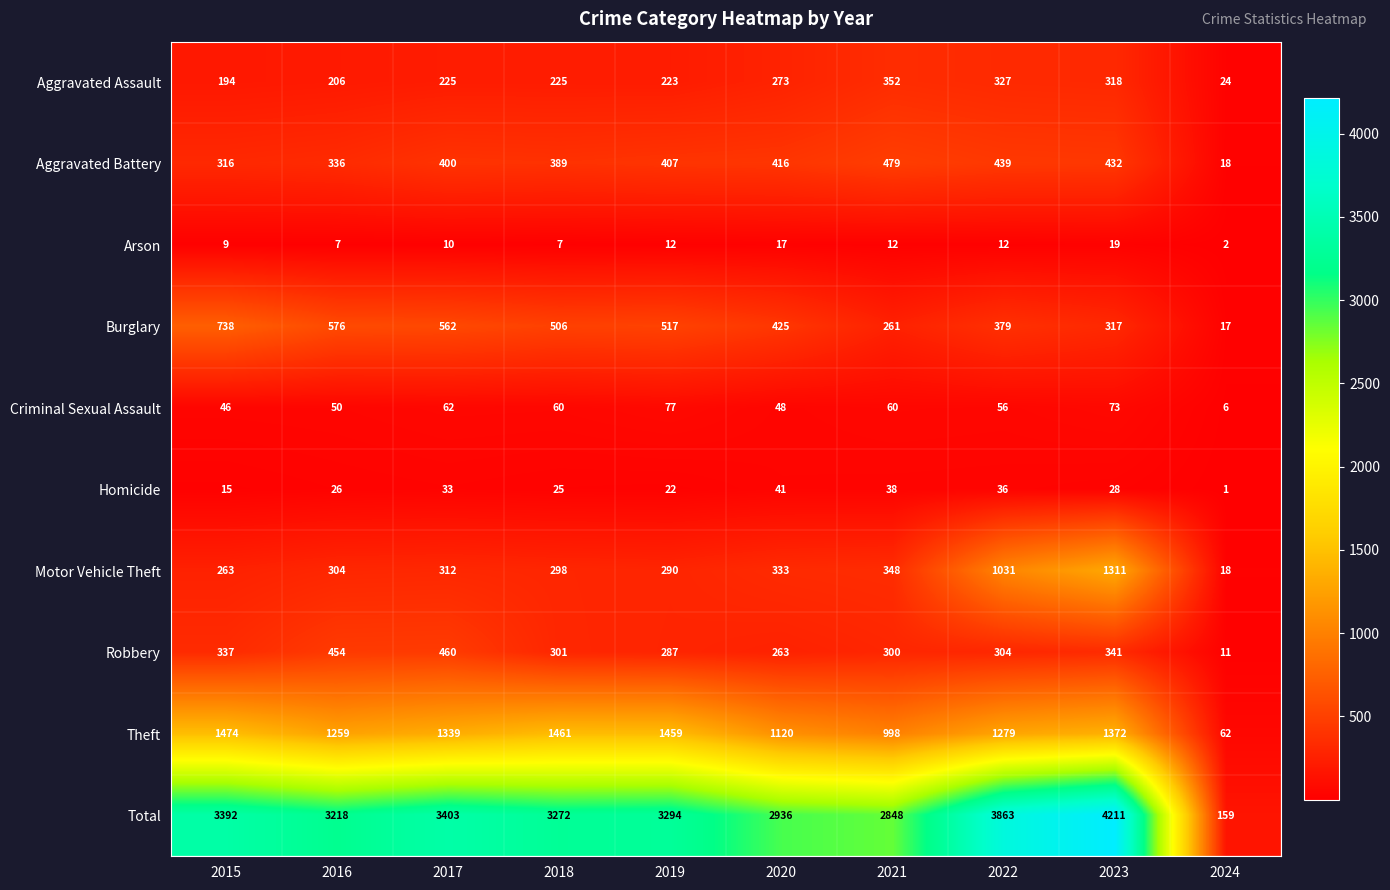

At 2016, list the series in order from smallest to largest.

Arson, Homicide, Criminal Sexual Assault, Aggravated Assault, Motor Vehicle Theft, Aggravated Battery, Robbery, Burglary, Theft, Total